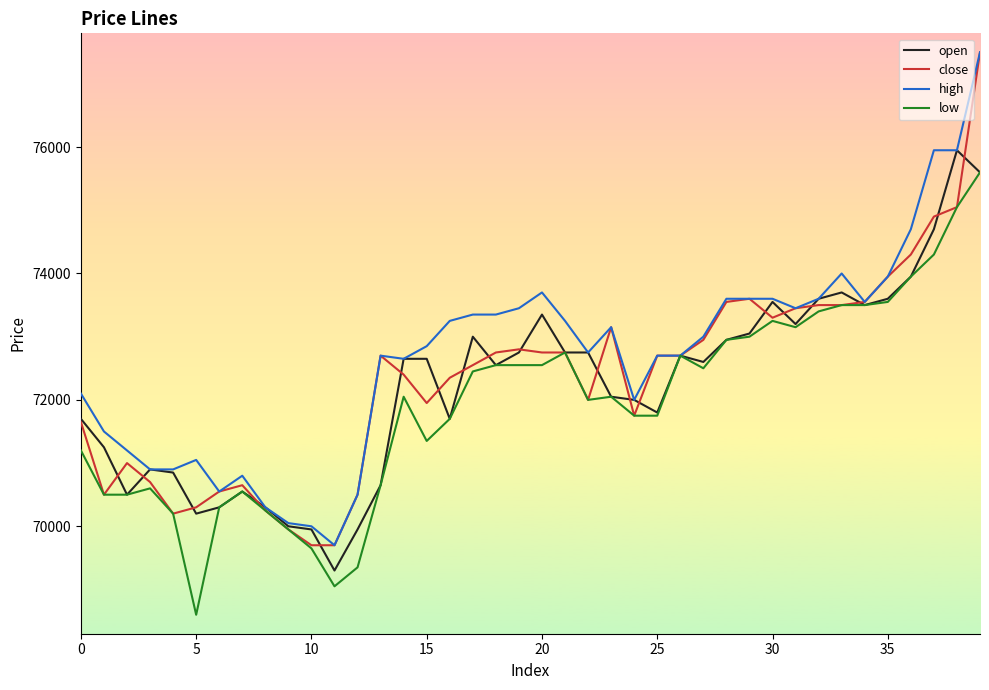

What is the greatest value displayed?

77500